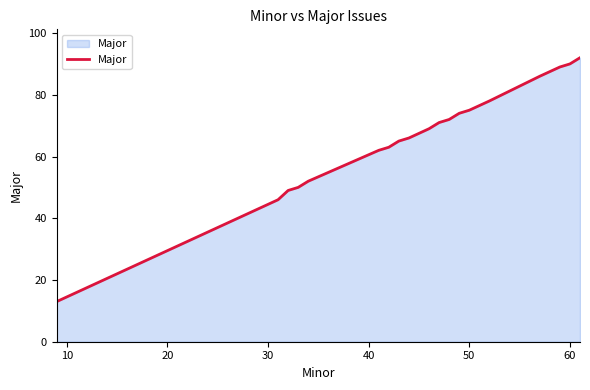

What is the difference between the maximum and minimum values?

79